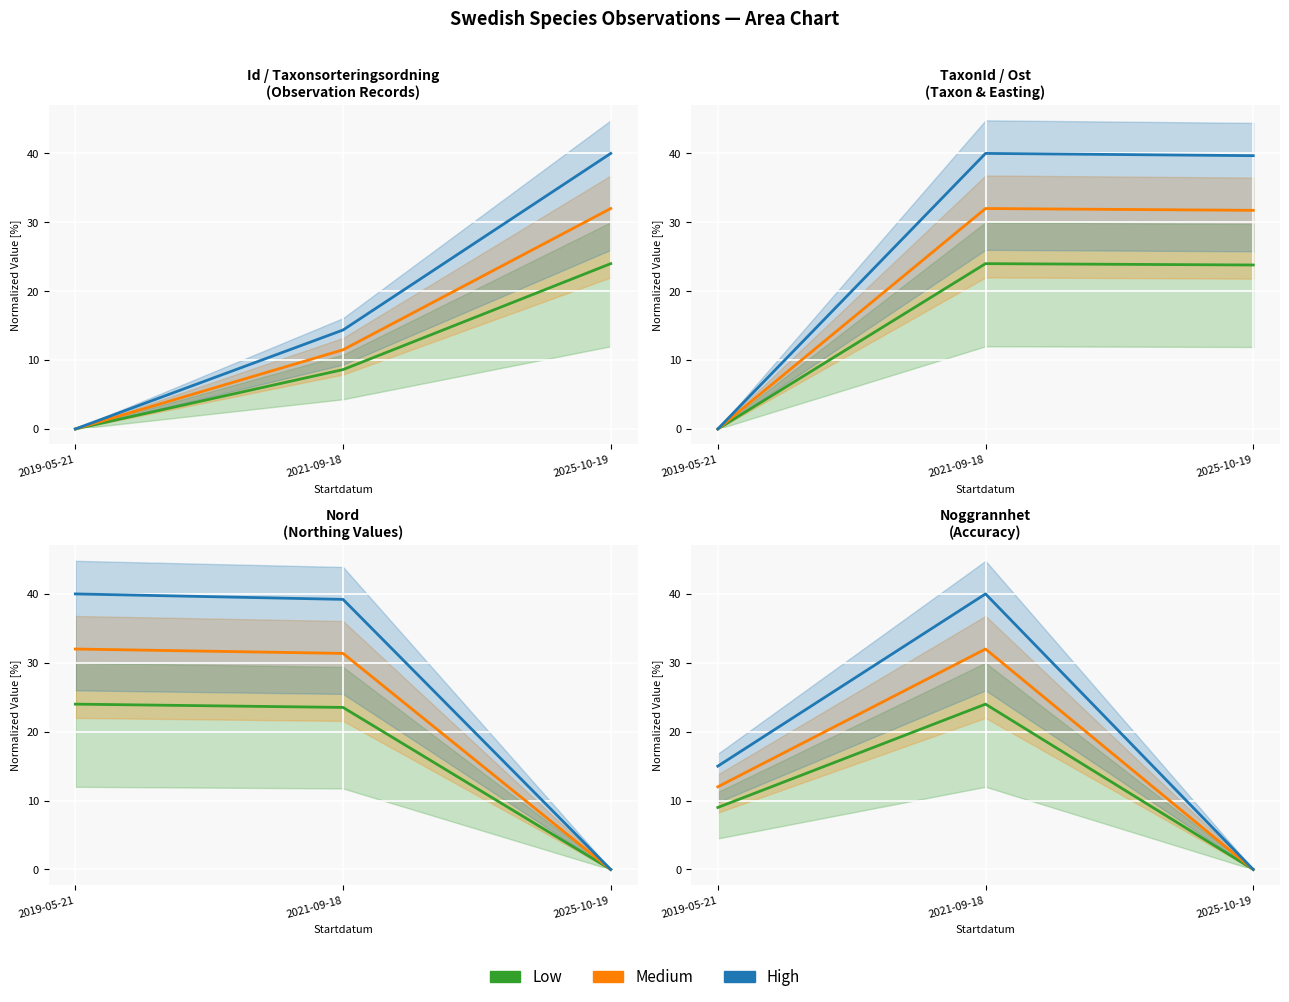

Between 2019-05-21 and 2021-09-18, which series saw the biggest shift?

High